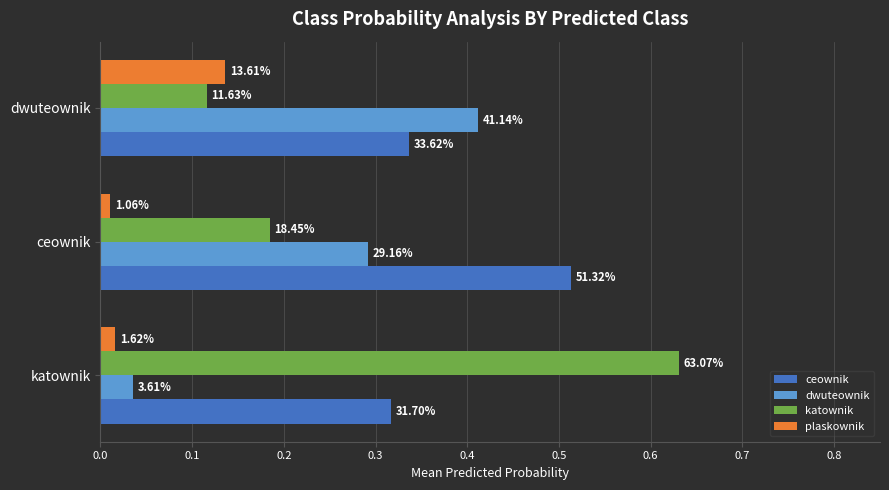

What are all the series names shown in the legend?

ceownik, dwuteownik, katownik, plaskownik